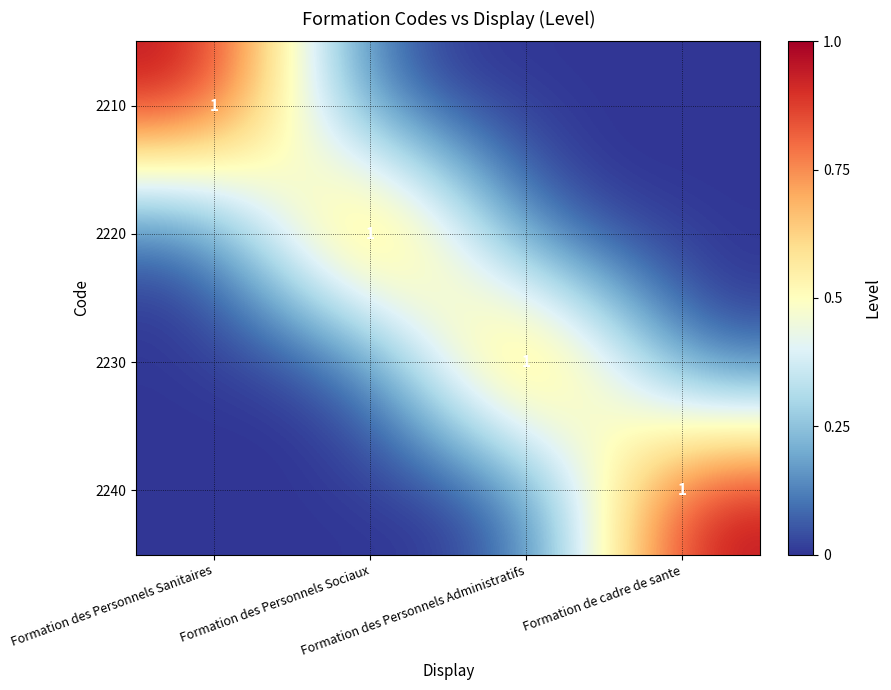

What is the total value across all series at Formation de cadre de sante?

1